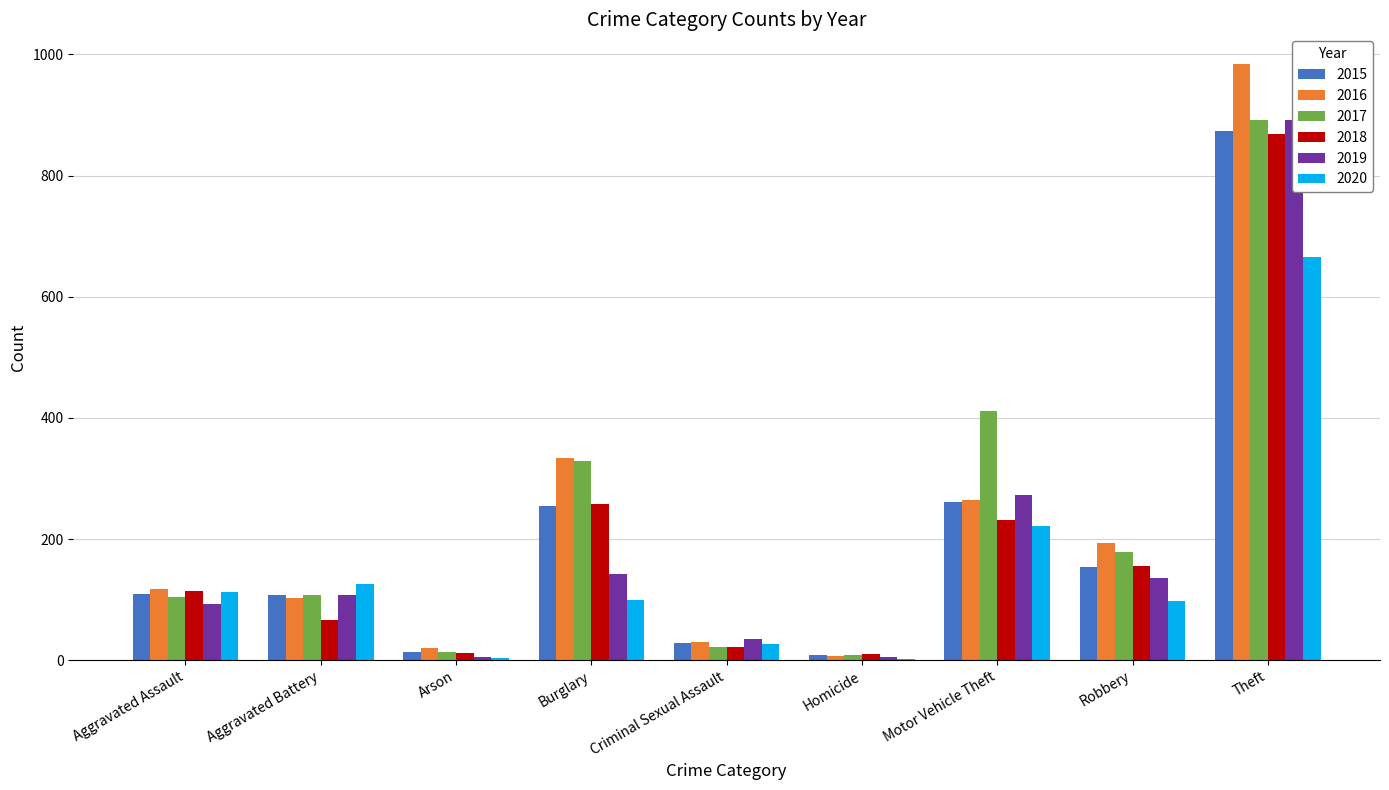

At which category is the sum across all series the highest?

Theft